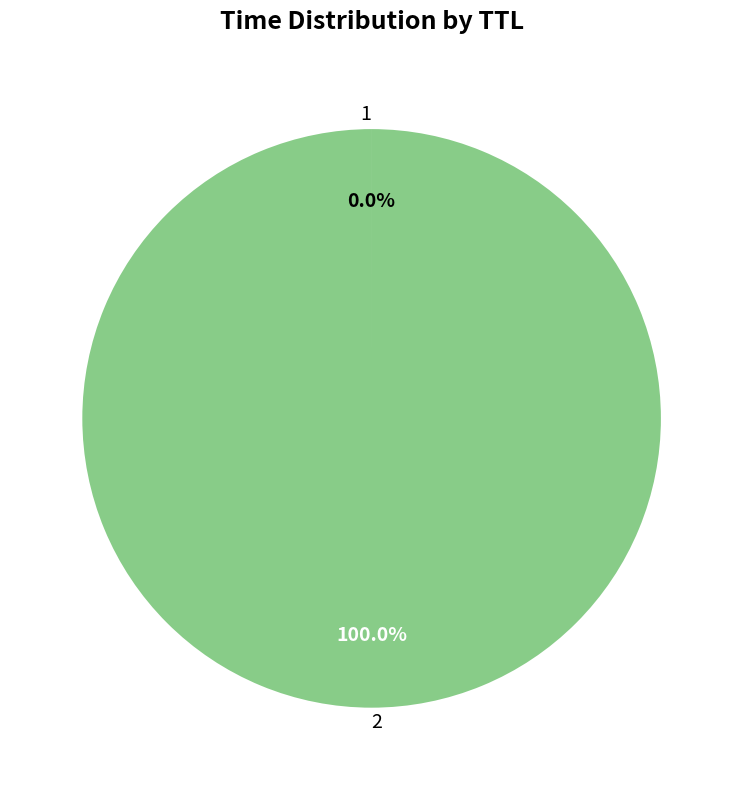

Does any single category account for the majority?

Yes